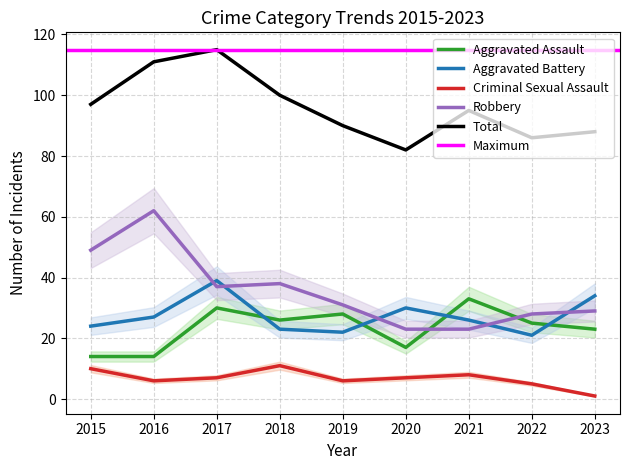

At which category is the sum across all series the highest?

2017